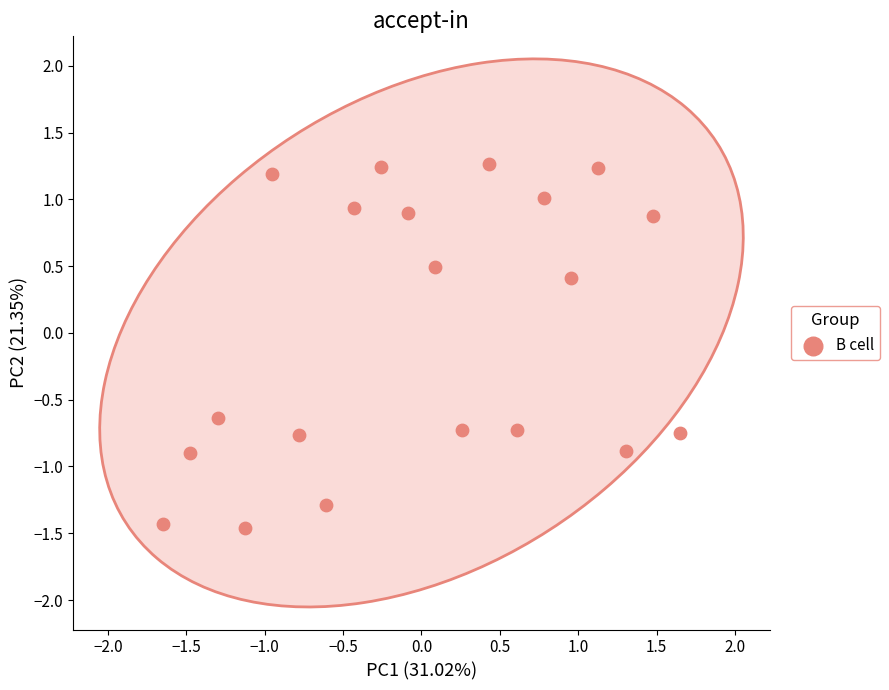

What Y value in the scatter plot is closest to 0?

0.4